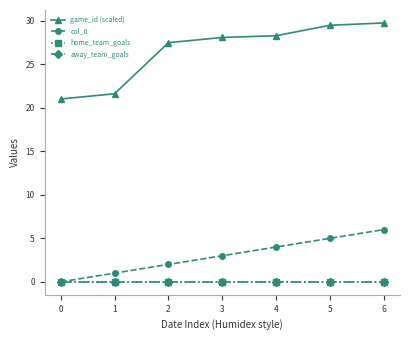

Which series has the widest spread of values?

game_id (scaled)